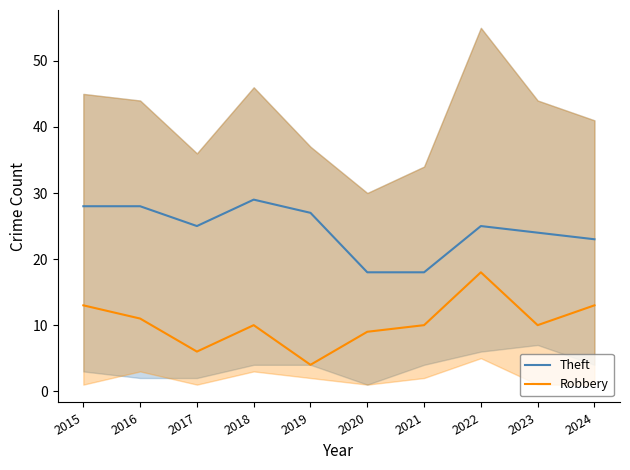

Which has a higher value, 2020 or 2018?

2018